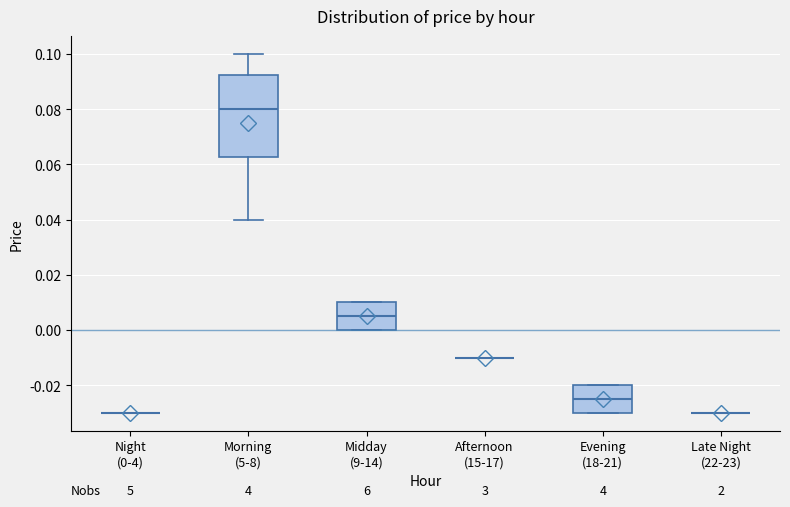

Comparing the boxes themselves (not the whiskers), which one is the tallest?

Morning (5-8)